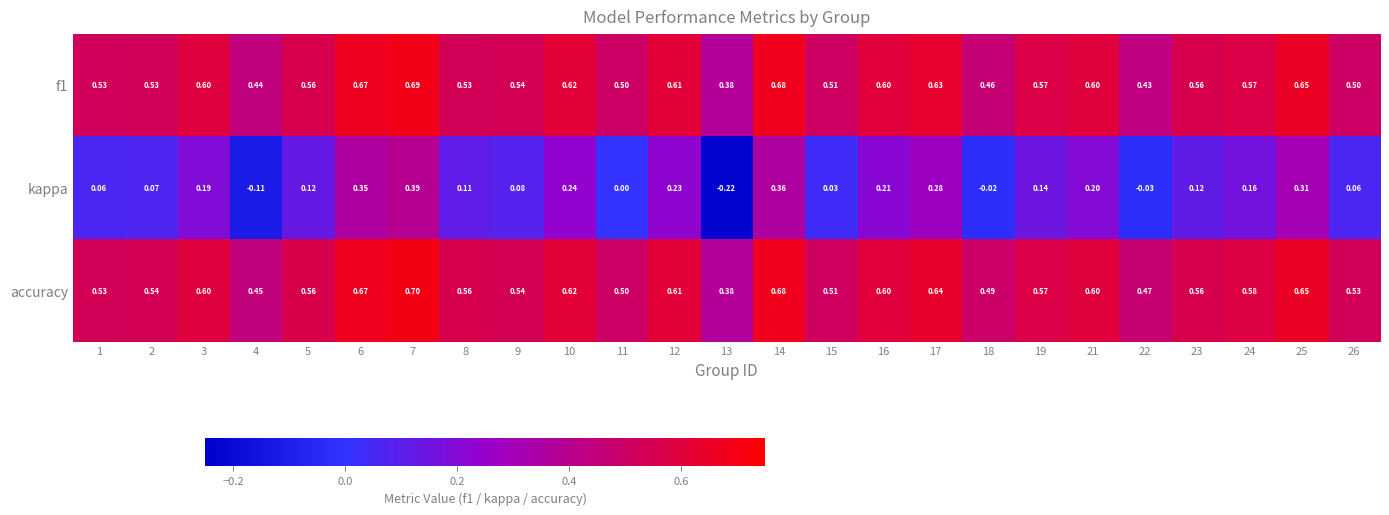

Which series has the largest total across all categories?

accuracy